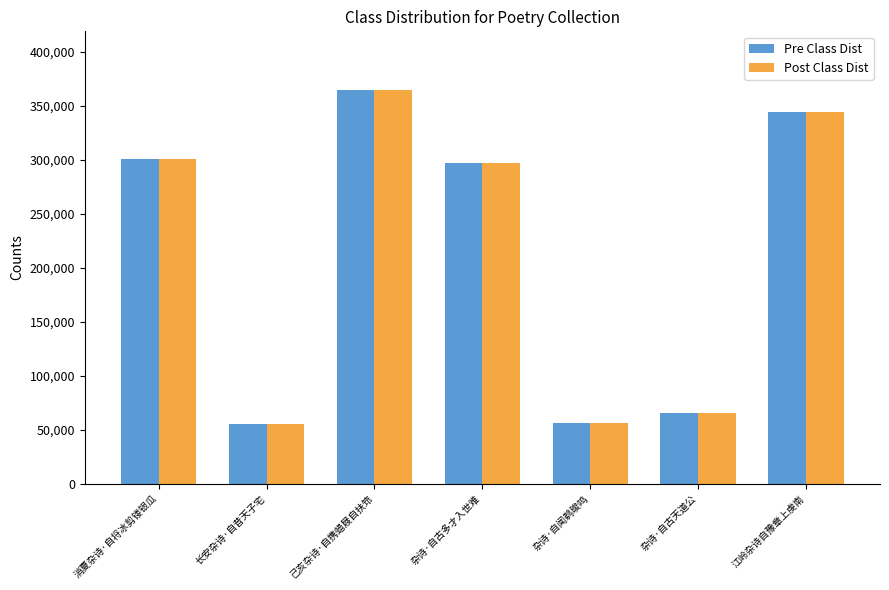

At which category does the chart reach its peak across all series?

己亥杂诗·自携蜡屐自扶筇